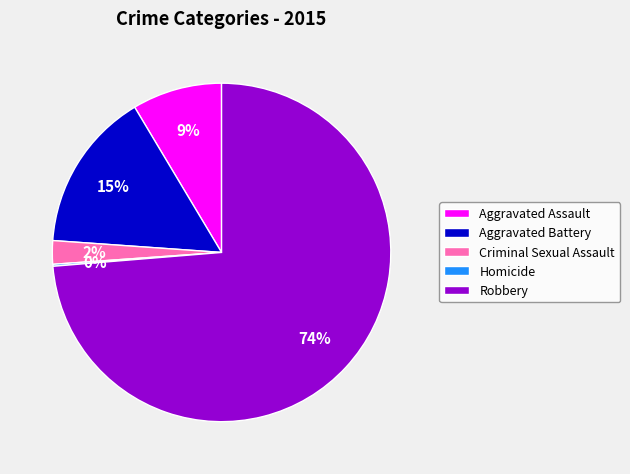

Is it true that Criminal Sexual Assault is 2% of the pie?

True